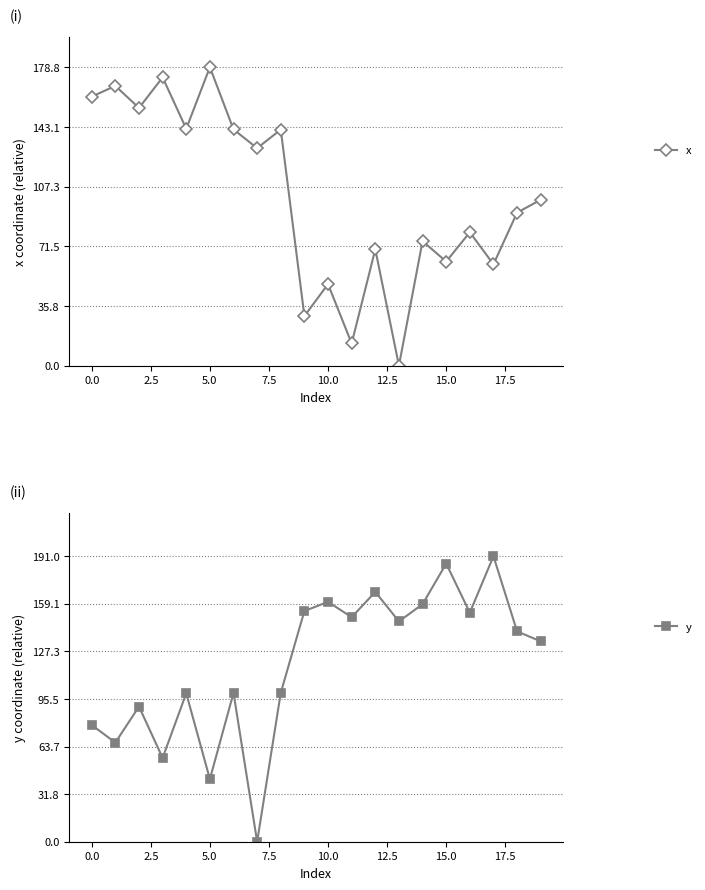

Where does the x series first go above 99?

0.0